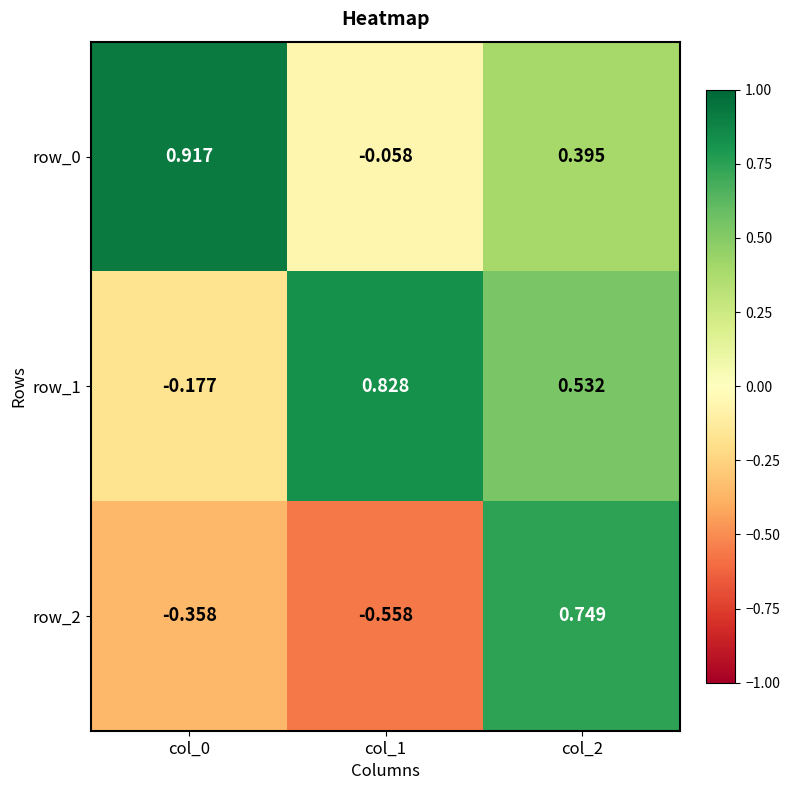

At which label is row_0 closest to 0?

col_1